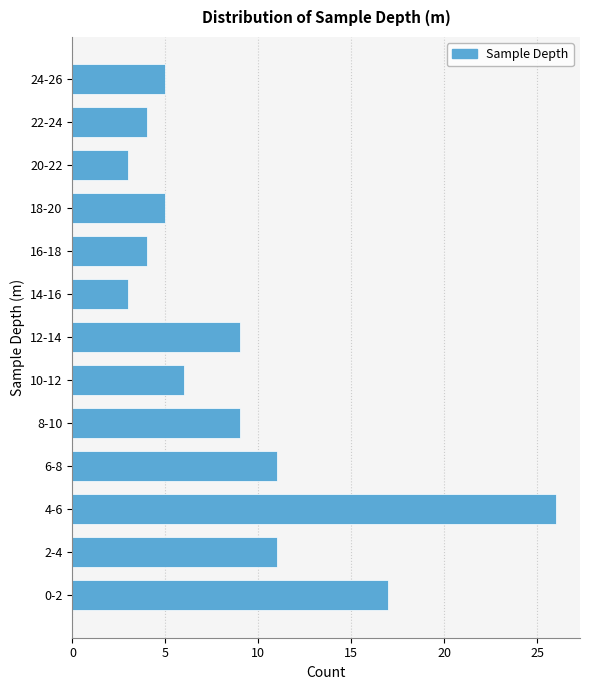

Reading top to bottom, what are all the values shown in this chart?

24-26=5	22-24=4	20-22=3	18-20=5	16-18=4	14-16=3	12-14=9	10-12=6	8-10=9	6-8=11	4-6=26	2-4=11	0-2=17